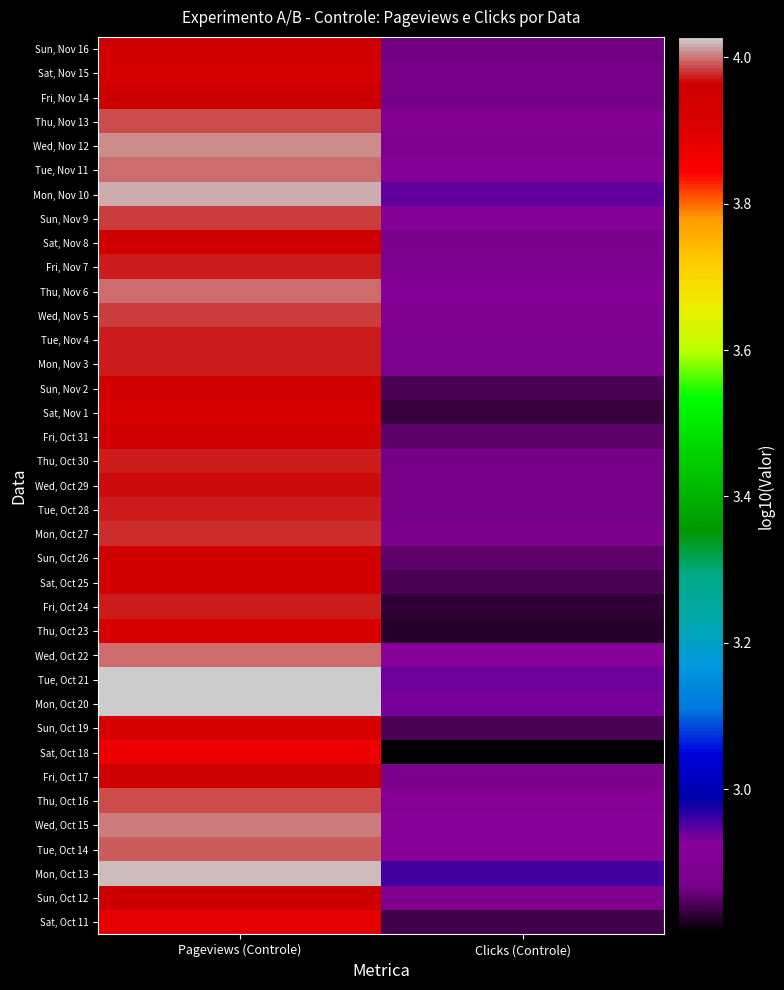

Count the number of data series in this chart.

37